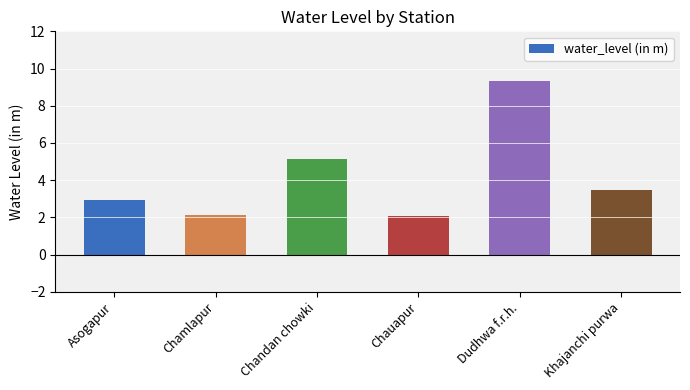

Reading right to left, what are all the values shown in this chart?

3.5	9.3	2.1	5.1	2.1	2.9